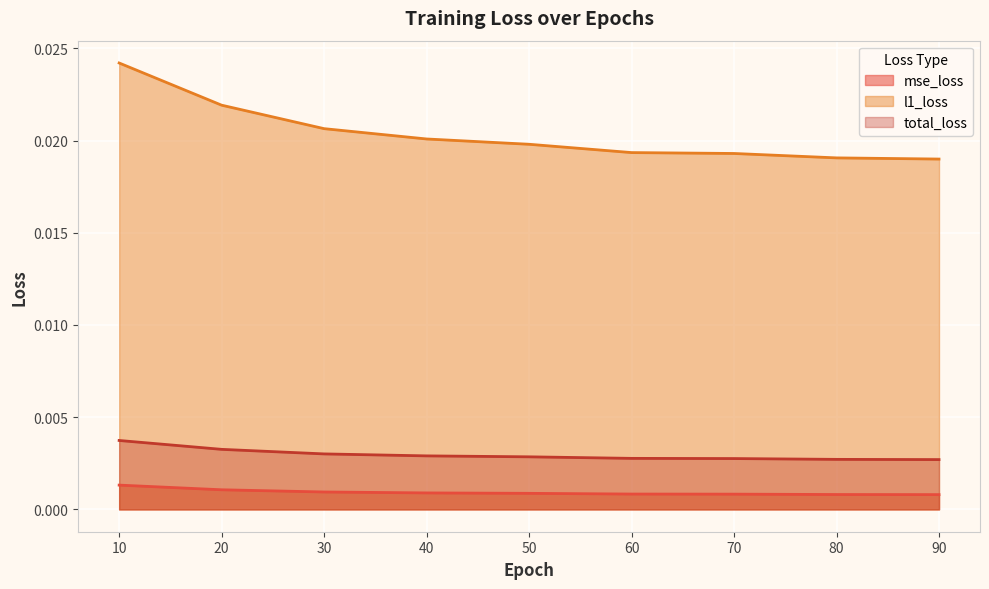

Which category has the highest value in the mse_loss series?

10